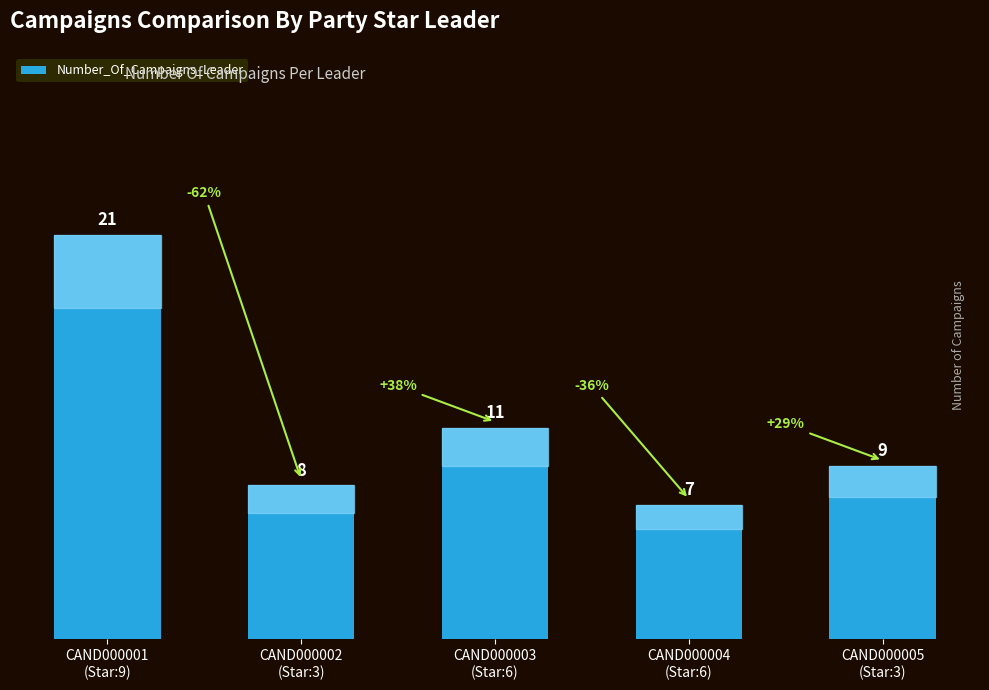

Which label corresponds to the smallest value in the chart?

CAND000004
(Star:6)